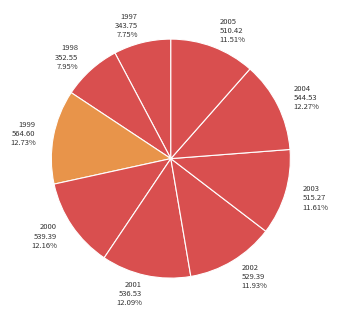

Count the number of slices in the pie.

9